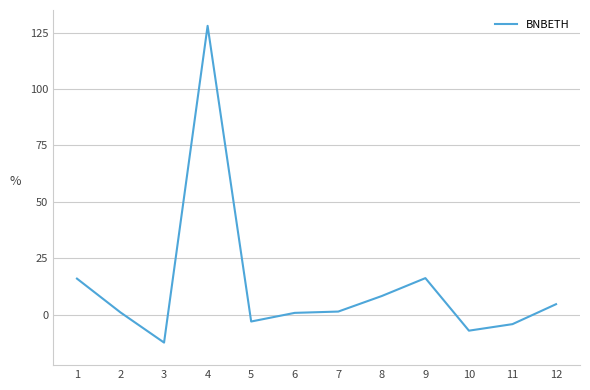

True or false: the data shows -7.2 at 10.

True